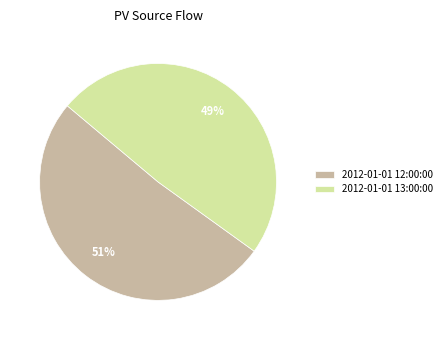

What is the ratio of the value at 2012-01-01 13:00:00 to the value at 2012-01-01 12:00:00?

1.0